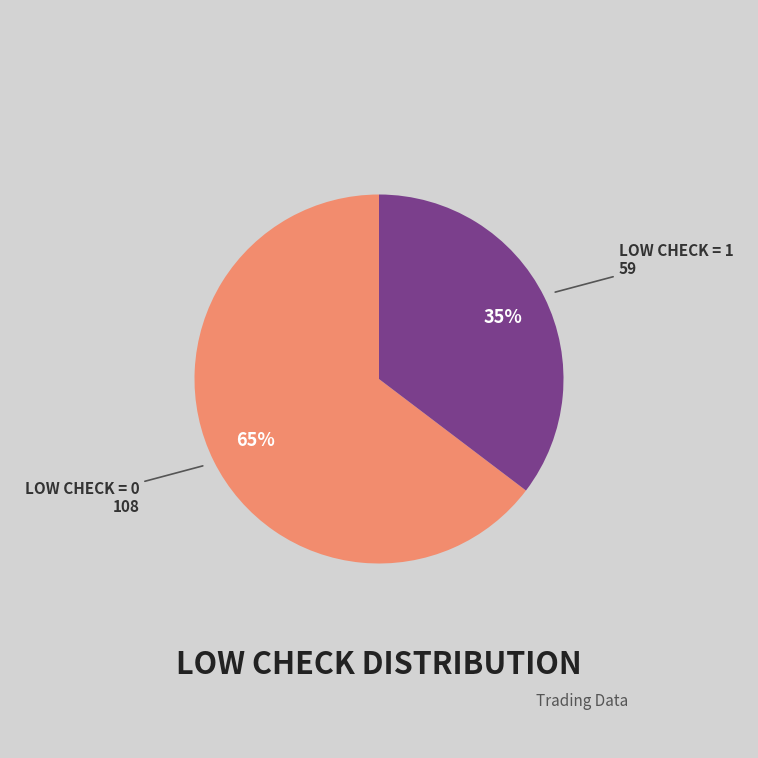

Is there any slice that represents more than half of the pie?

Yes